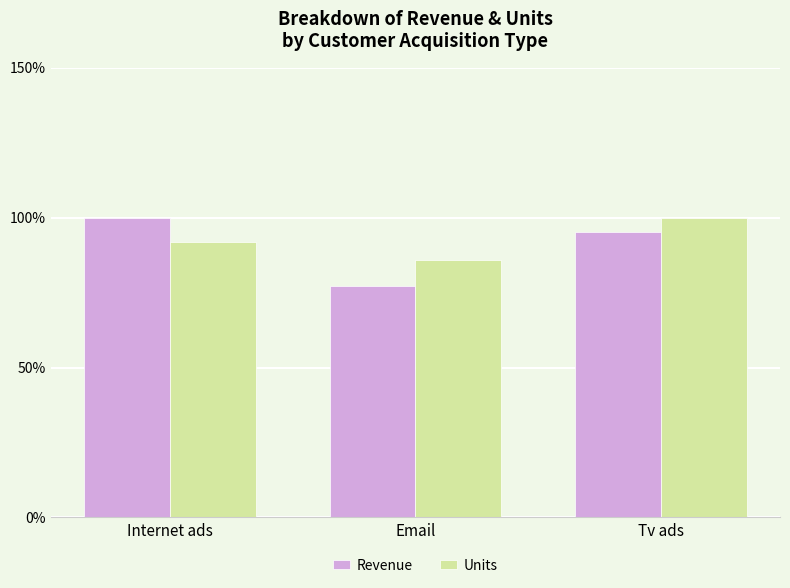

At Email, list the series in order from smallest to largest.

Revenue, Units